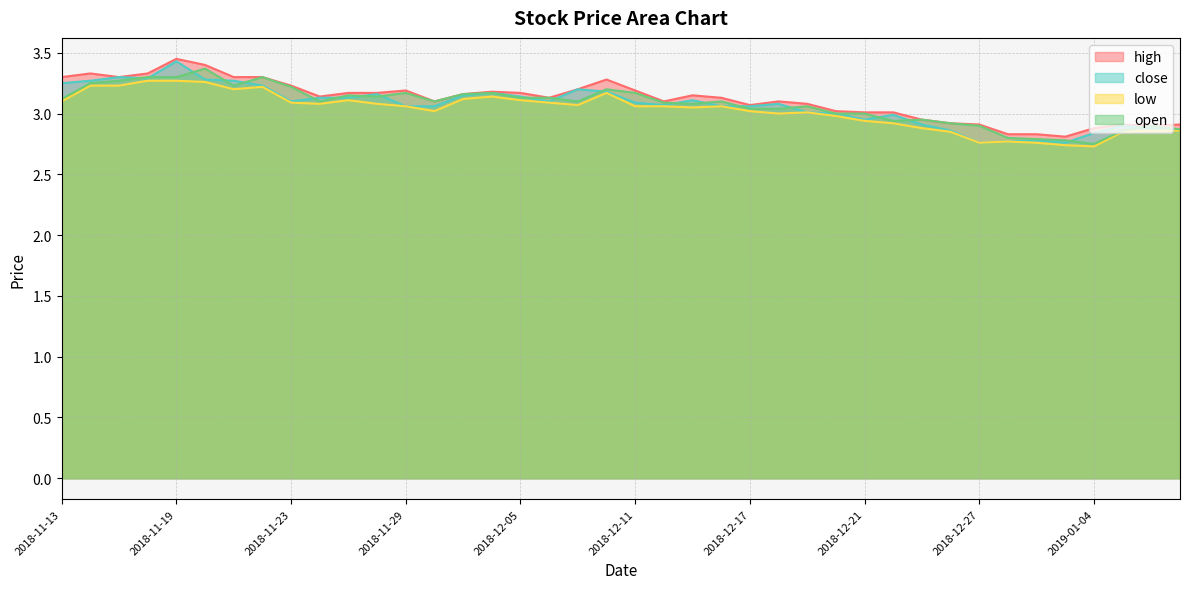

True or false: low has a value of 3.2 at 2018-11-22.

True